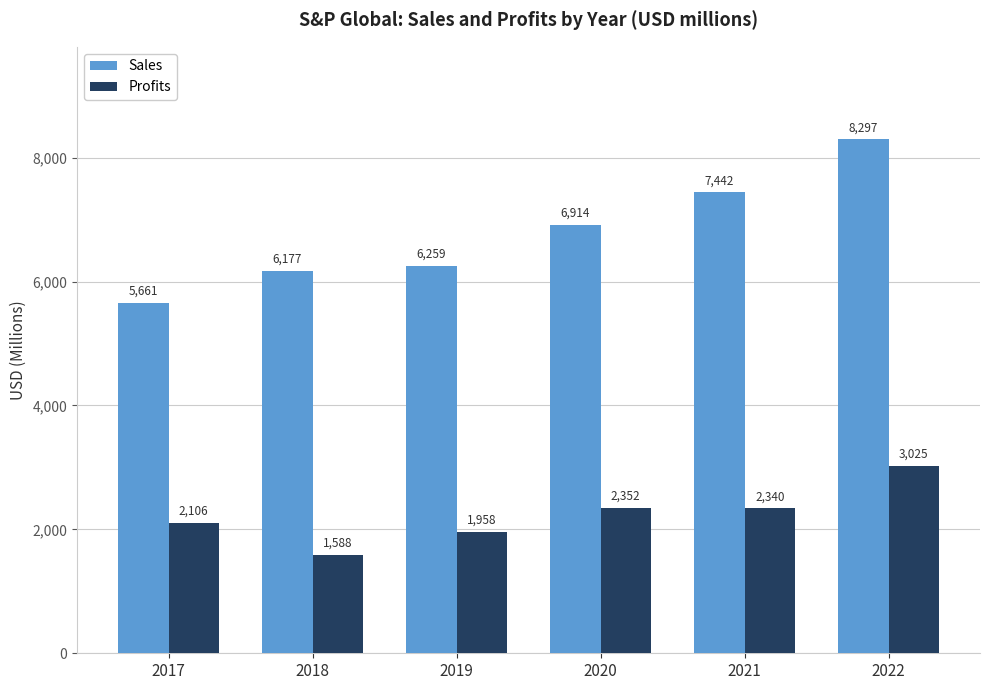

The Profits series shows 1028 at 2018. True or false?

False